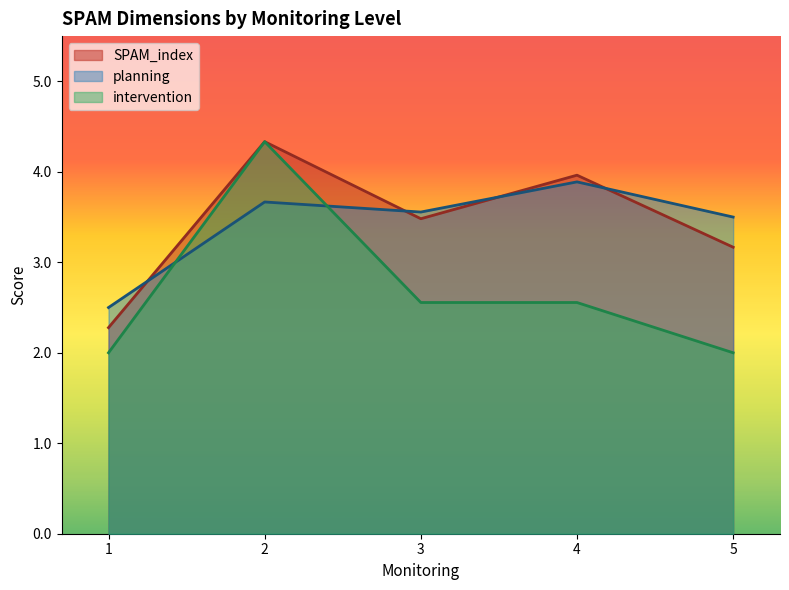

Which series has the widest spread of values?

intervention